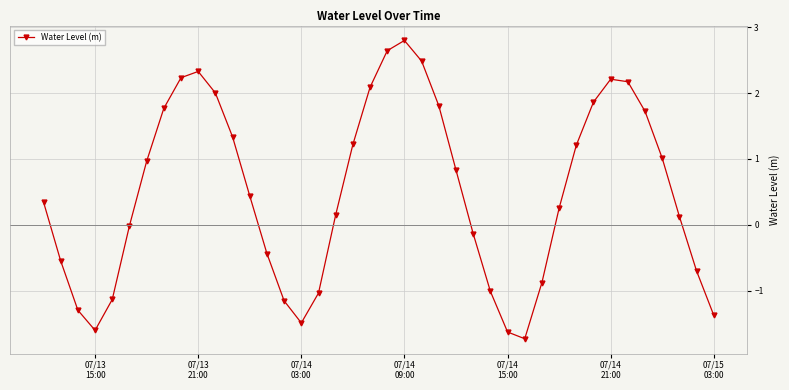

How many data points does each series have?

40